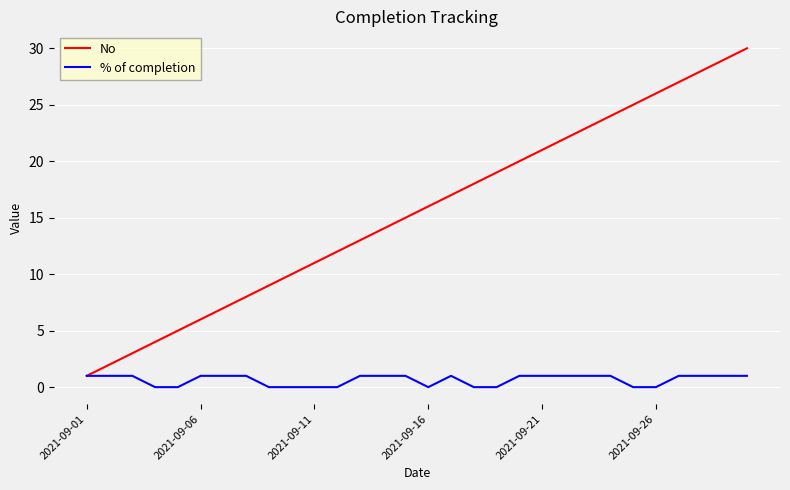

List the series in order of their overall mean, highest first.

No, % of completion